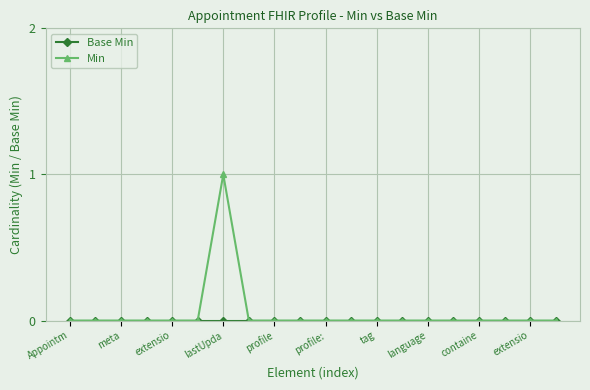

Which series has the largest range (max minus min)?

Min